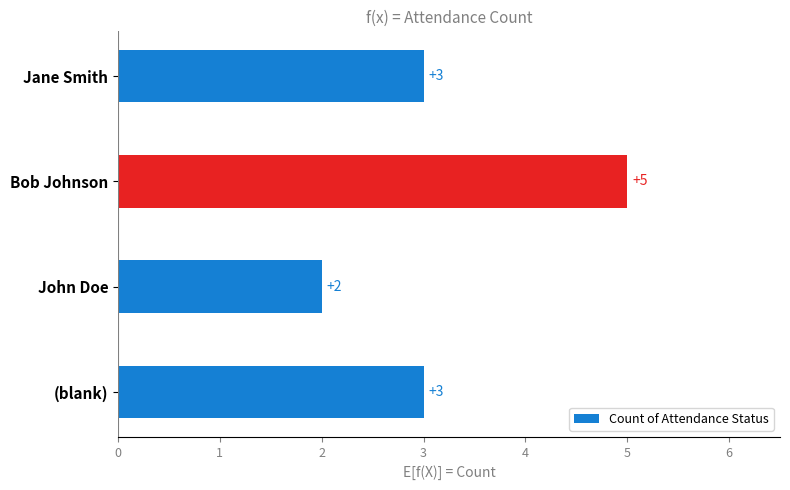

Reading bottom to top, transcribe all the data shown in this chart.

(blank)=3	John Doe=2	Bob Johnson=5	Jane Smith=3